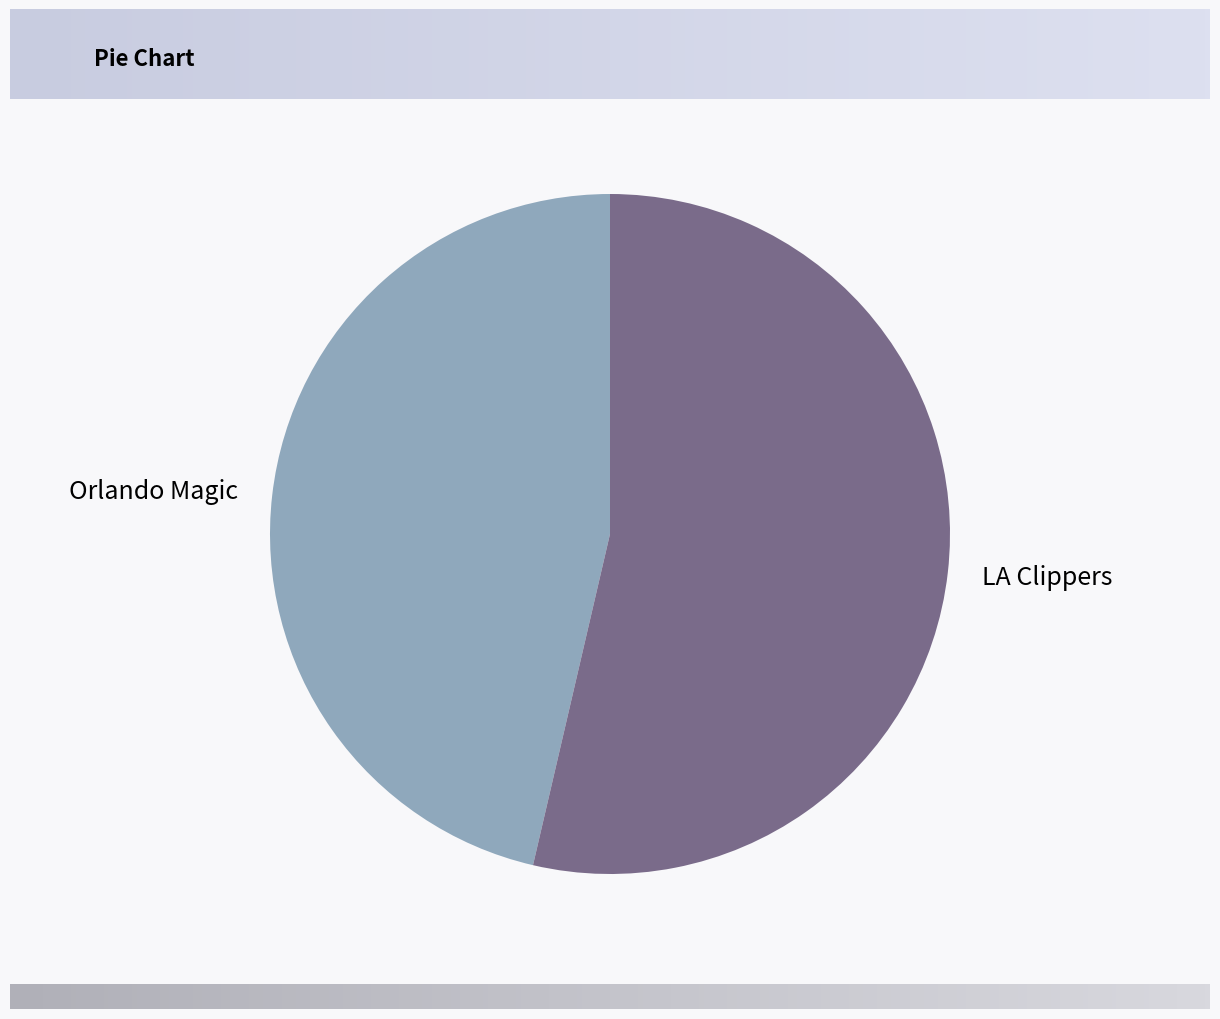

Does Orlando Magic account for over 50% of the chart?

No